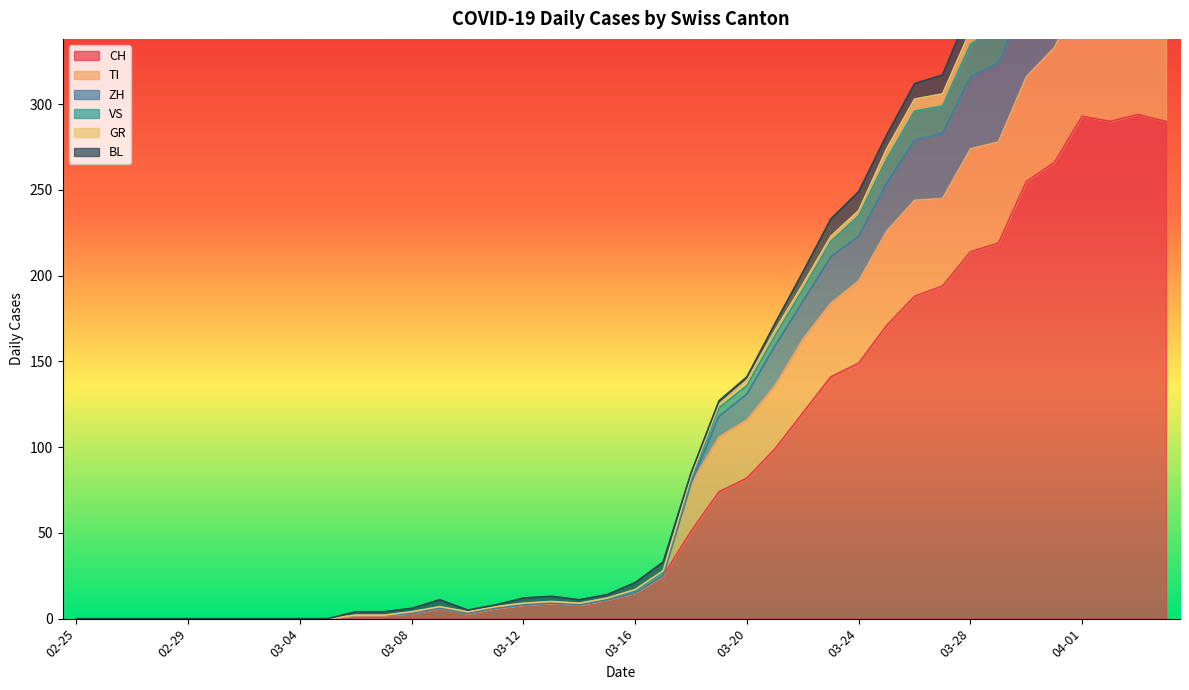

The CH series shows 8 at 03-12. True or false?

True